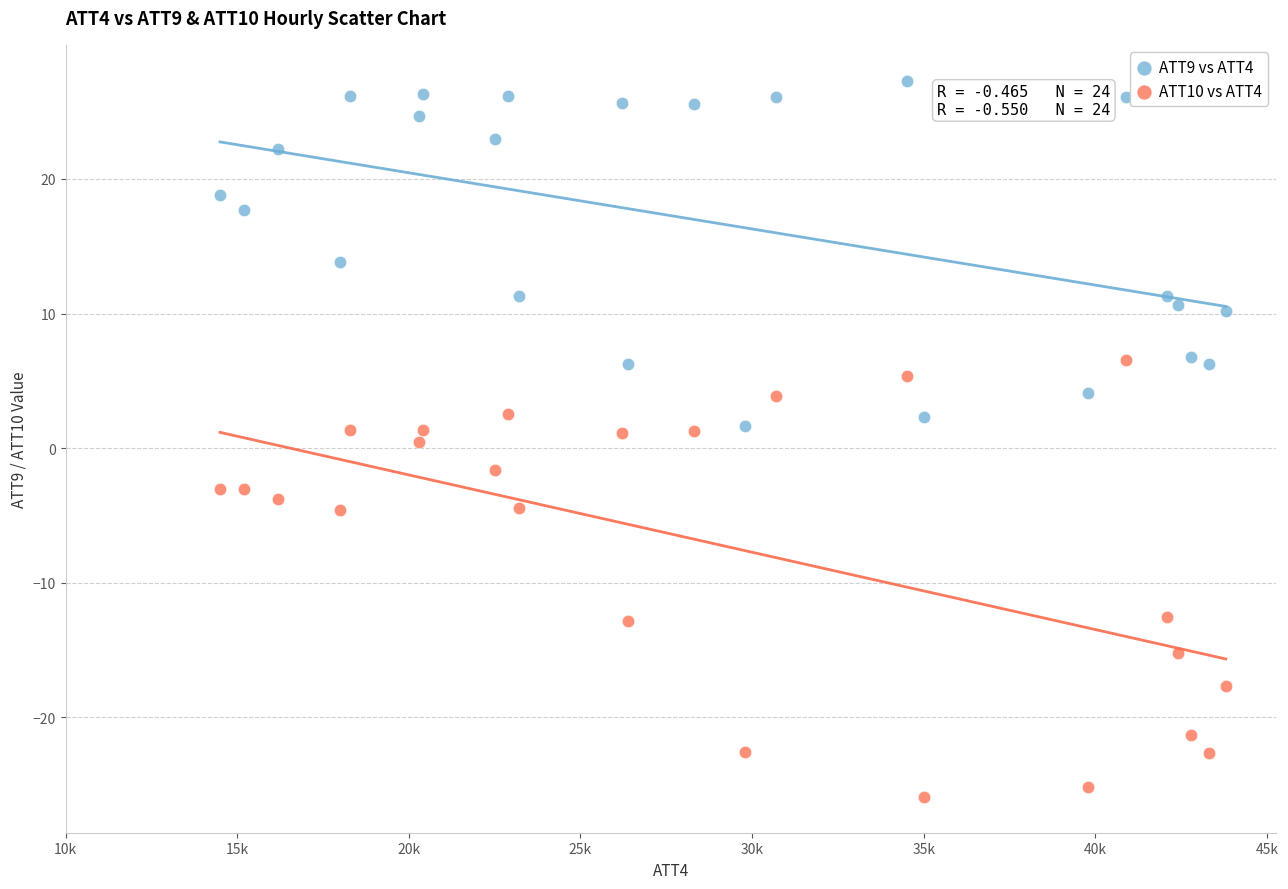

Which series contains the lowest Y value?

ATT10 vs ATT4